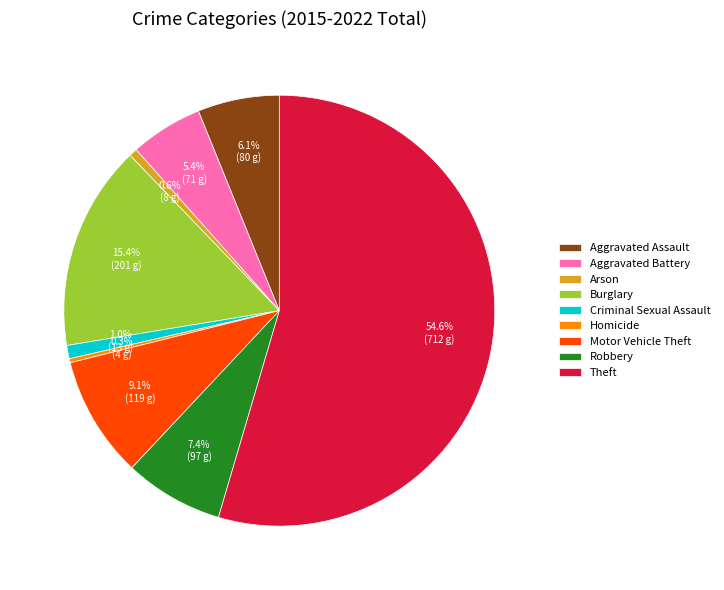

How much of the chart is everything except Motor Vehicle Theft?

90.9%